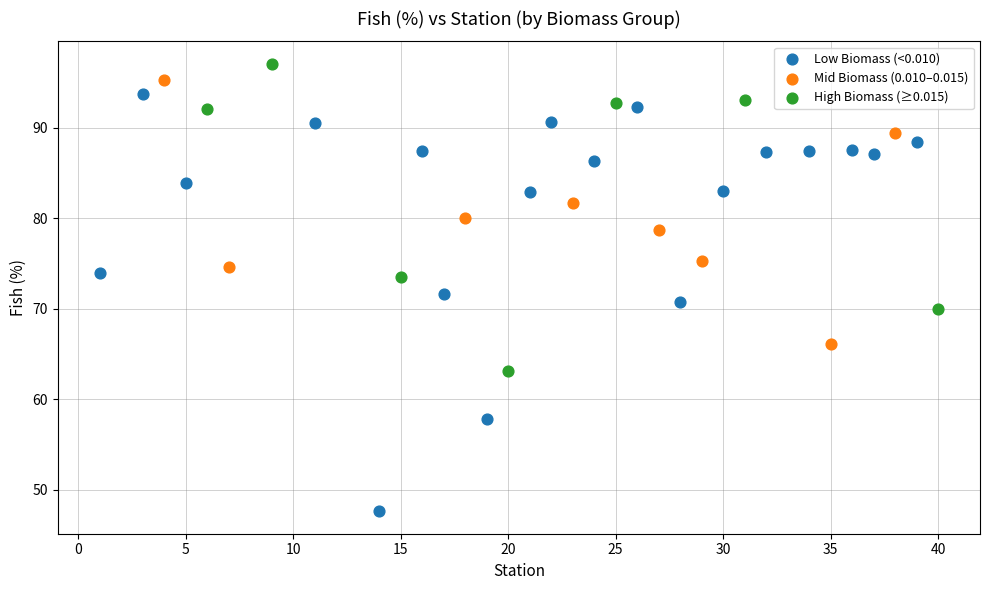

Which series has the widest spread of Y values?

Low Biomass (<0.010)